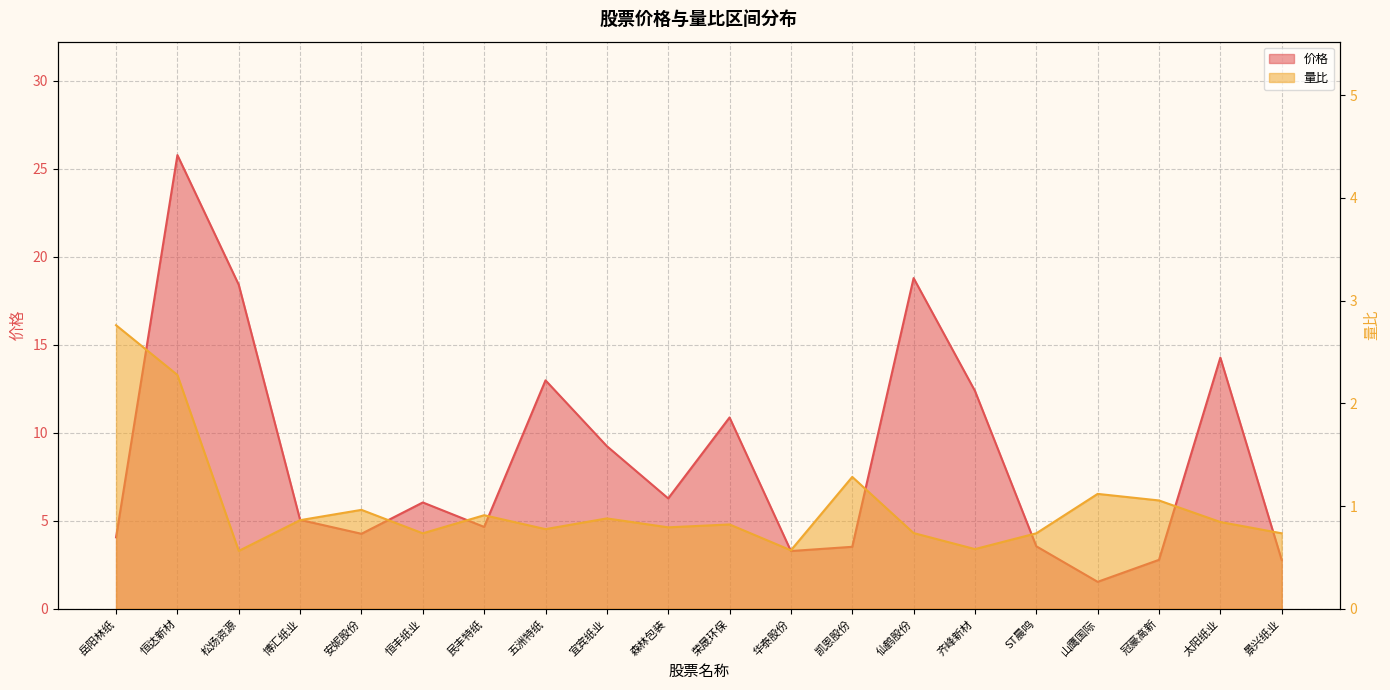

What is the lowest value of the 量比 series?

0.6